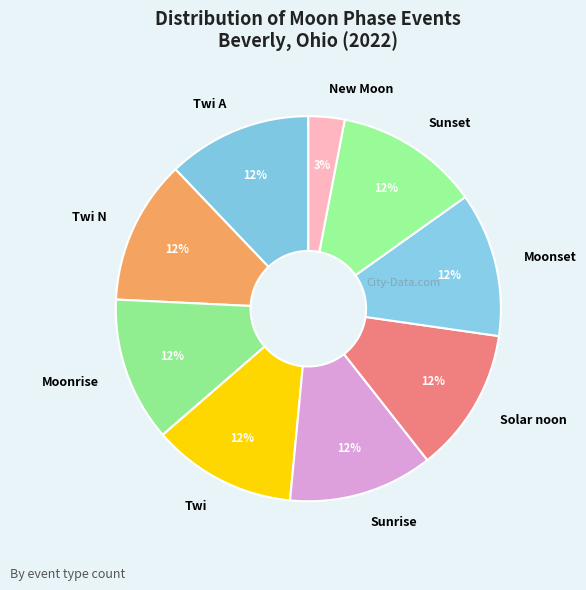

Does Twi A represent more than half of the total?

No